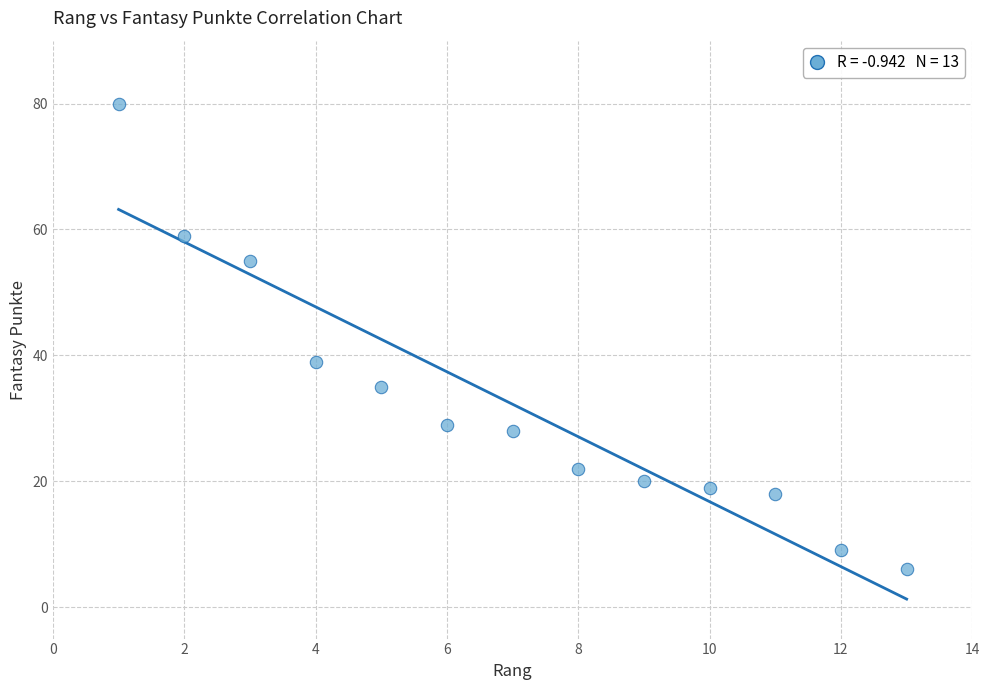

What is the range of Y values (max minus min)?

74